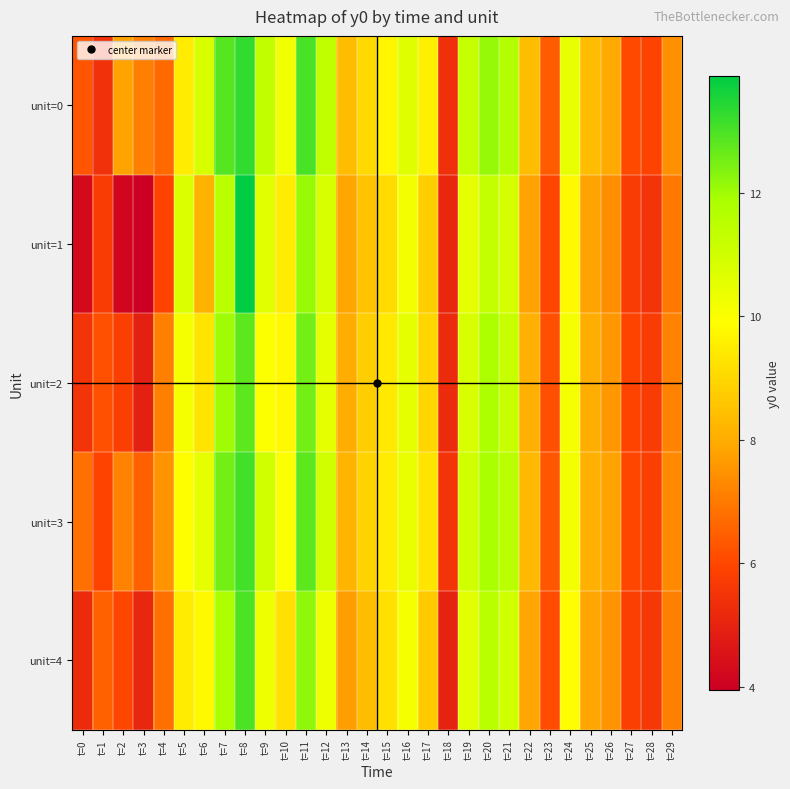

Which series has the largest range (max minus min)?

unit=1